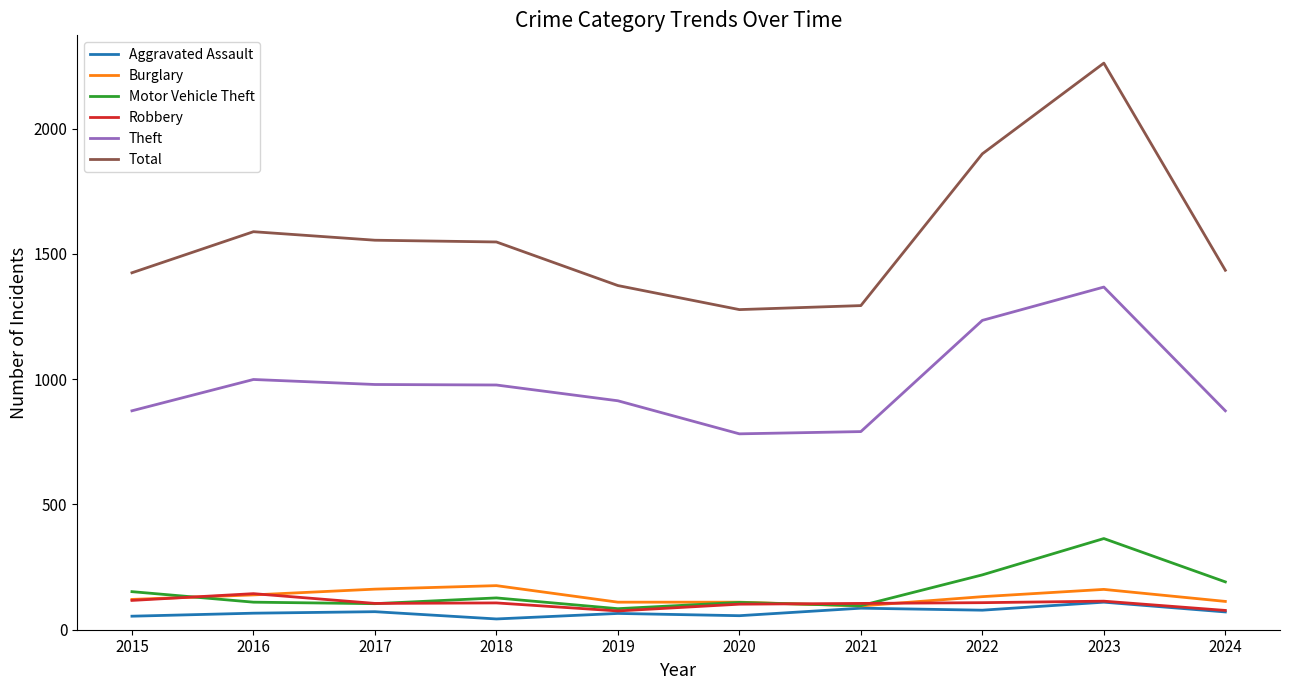

True or false: Total and Motor Vehicle Theft intersect in this chart.

False